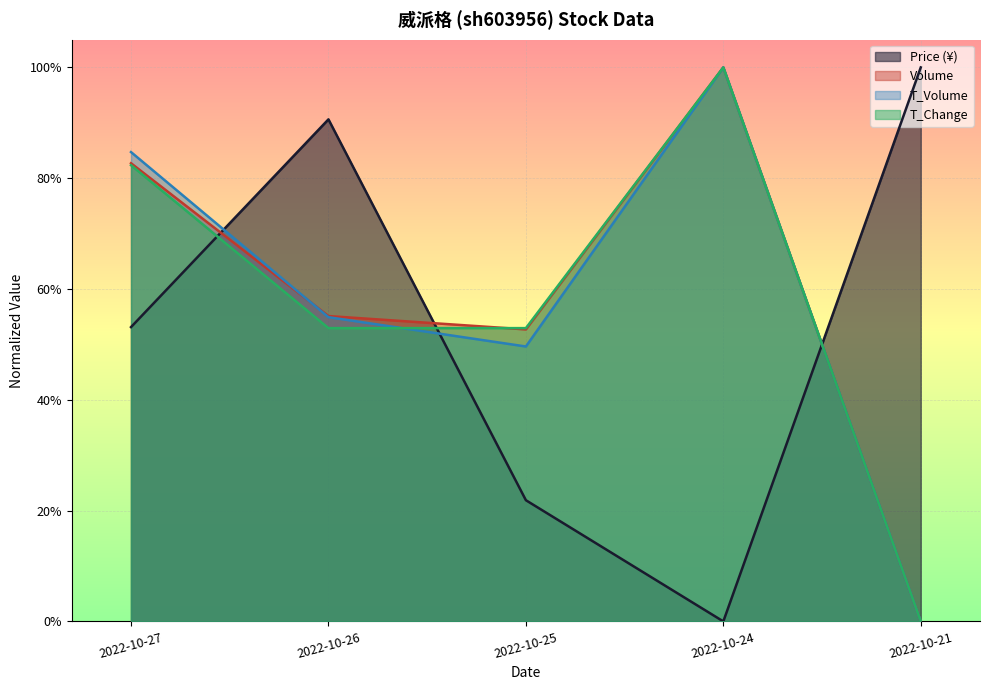

Is the value of price at 2022-10-25 greater than the value of t_change at 2022-10-25?

No